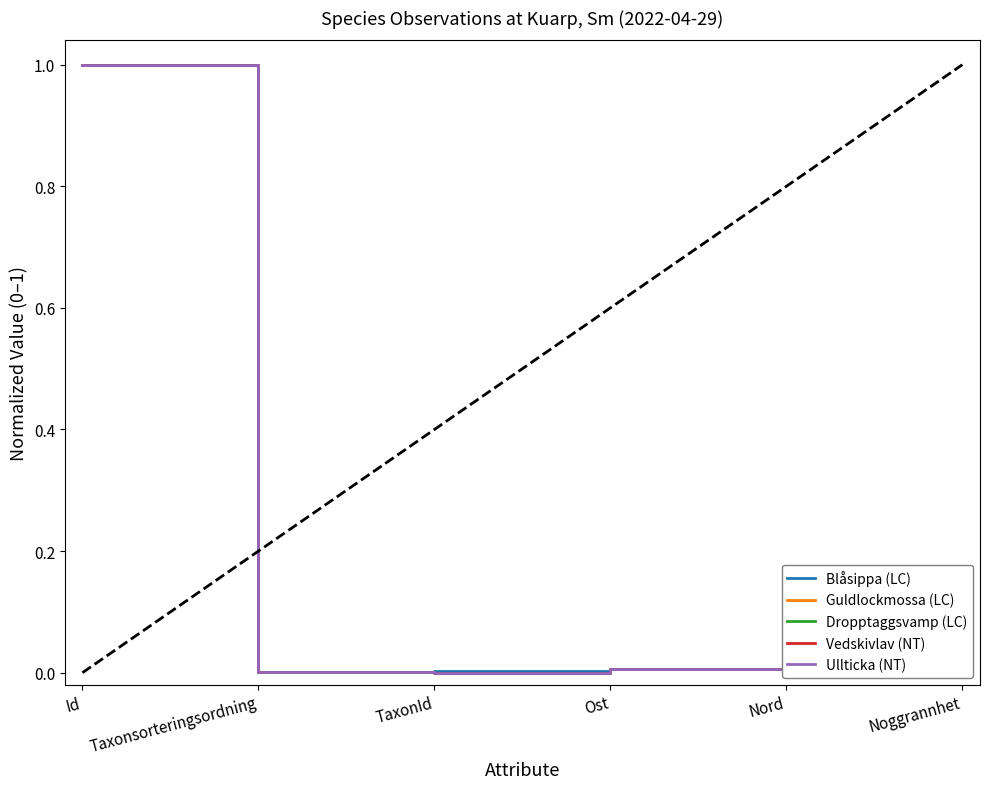

Count the number of data series in this chart.

5